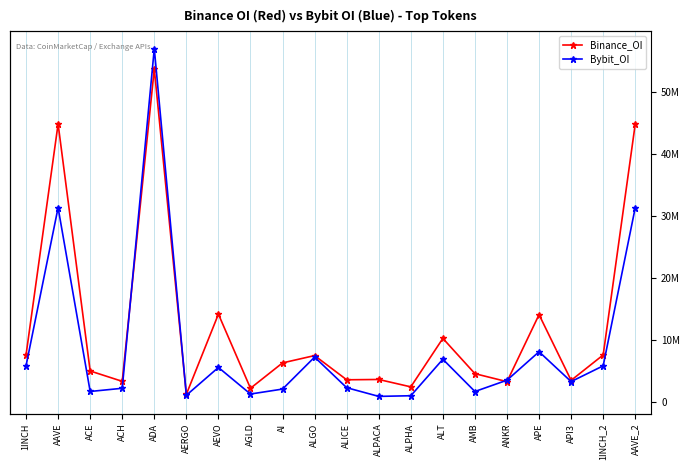

What is the total value across all series at ACH?

5394122